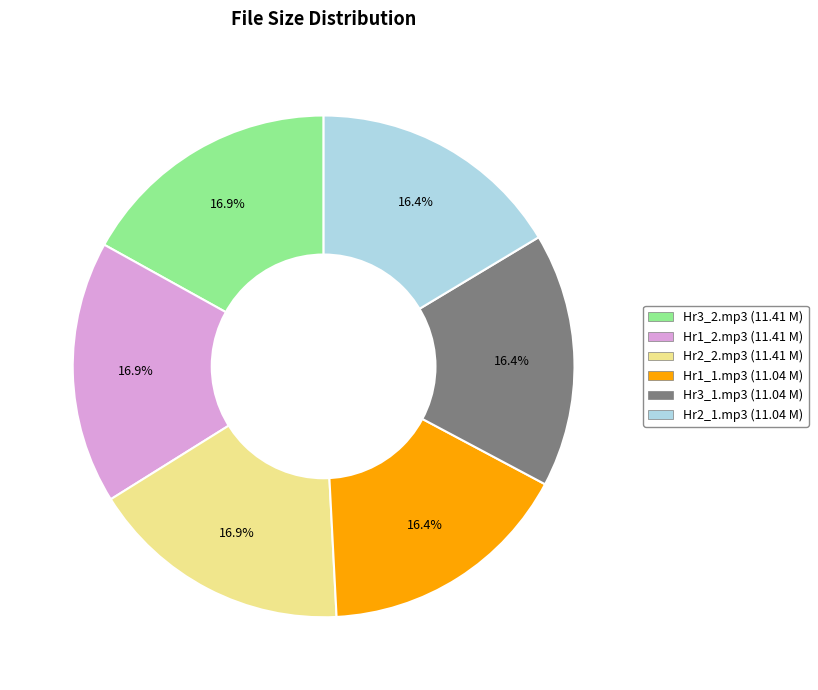

Does any single category account for the majority?

No